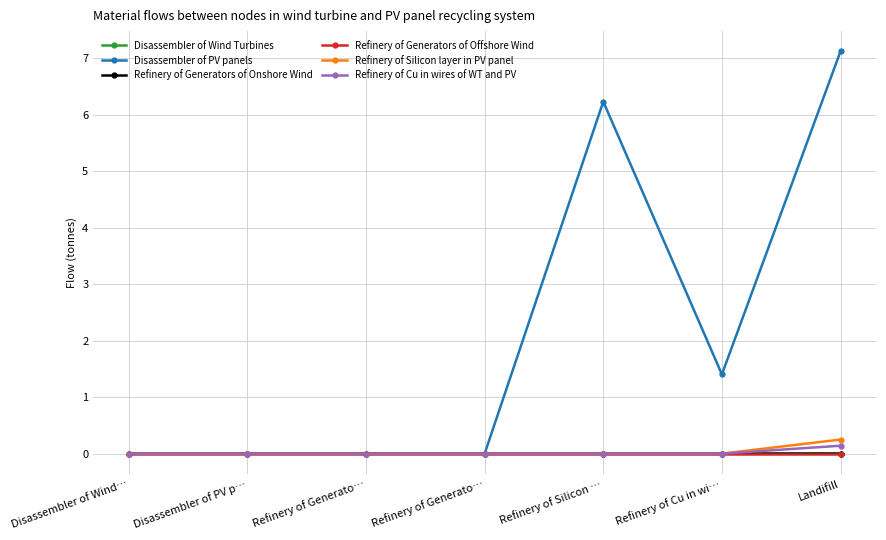

How many distinct data groups are displayed?

6